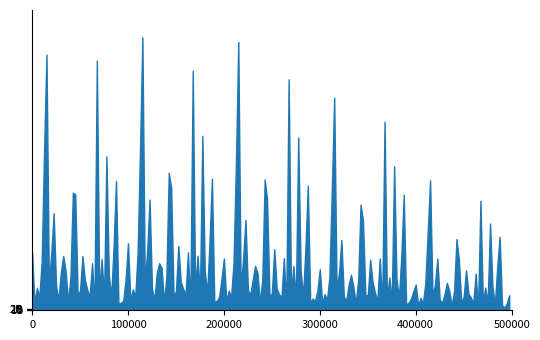

What is the difference between the maximum and minimum values?

5062